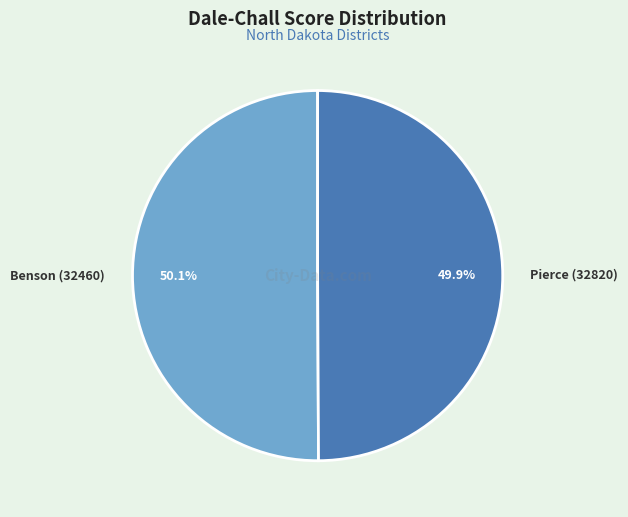

How many segments does this pie chart have?

2